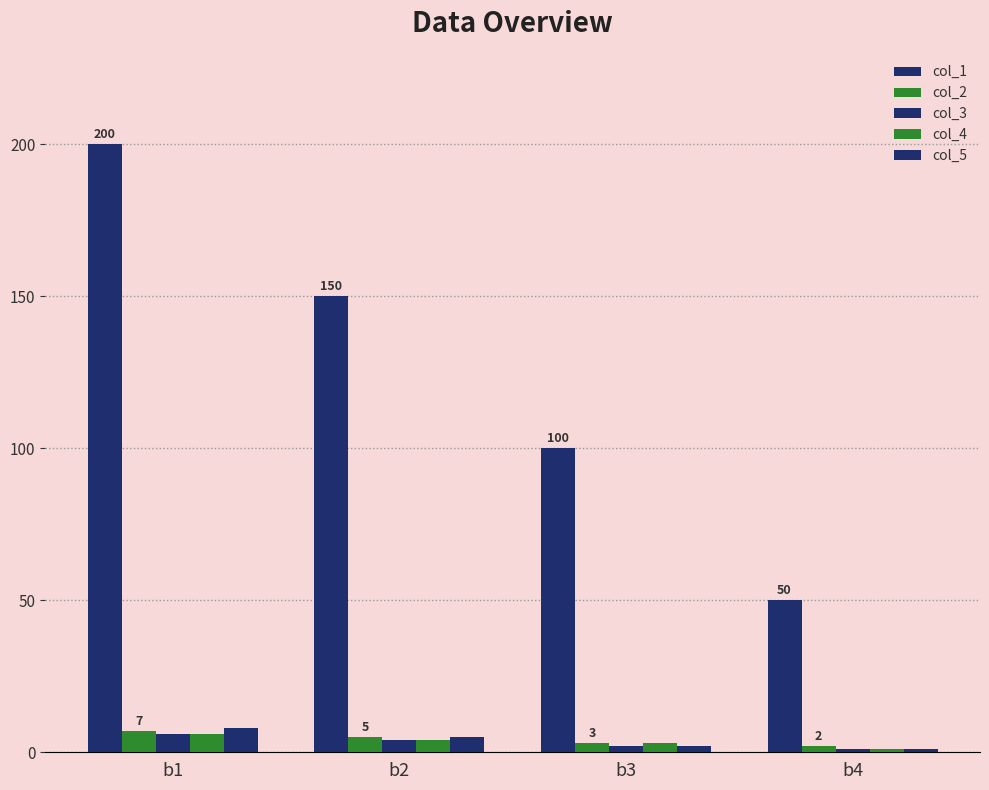

How many distinct data groups are displayed?

5